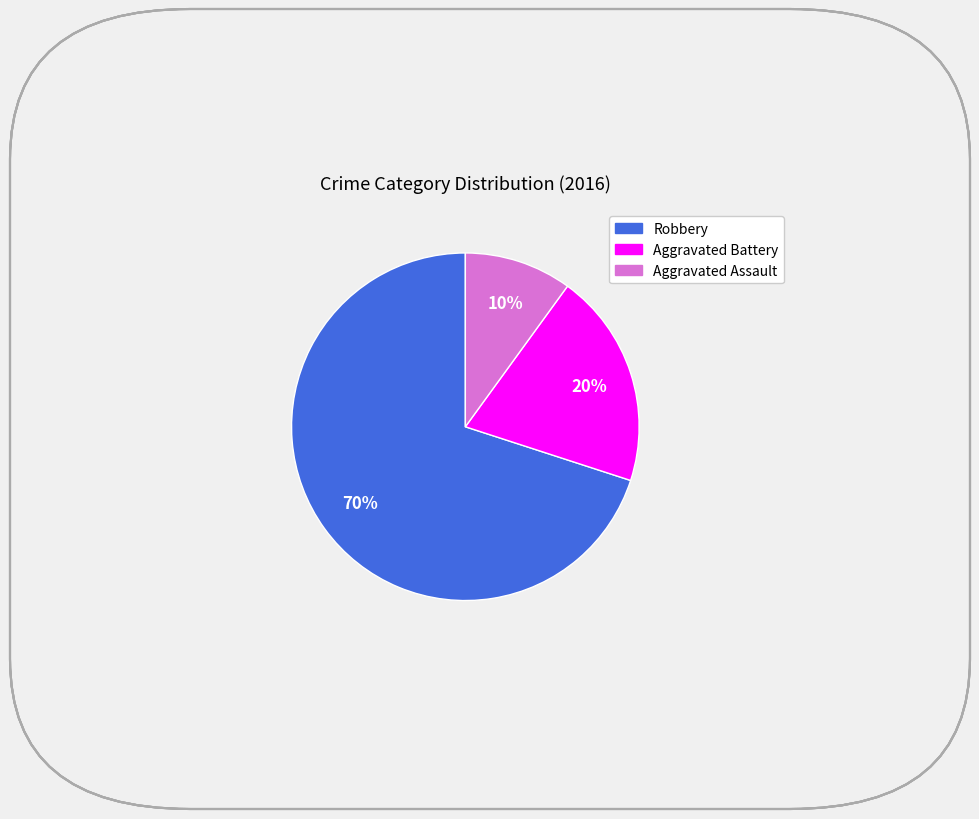

Is there any slice that represents more than half of the pie?

Yes